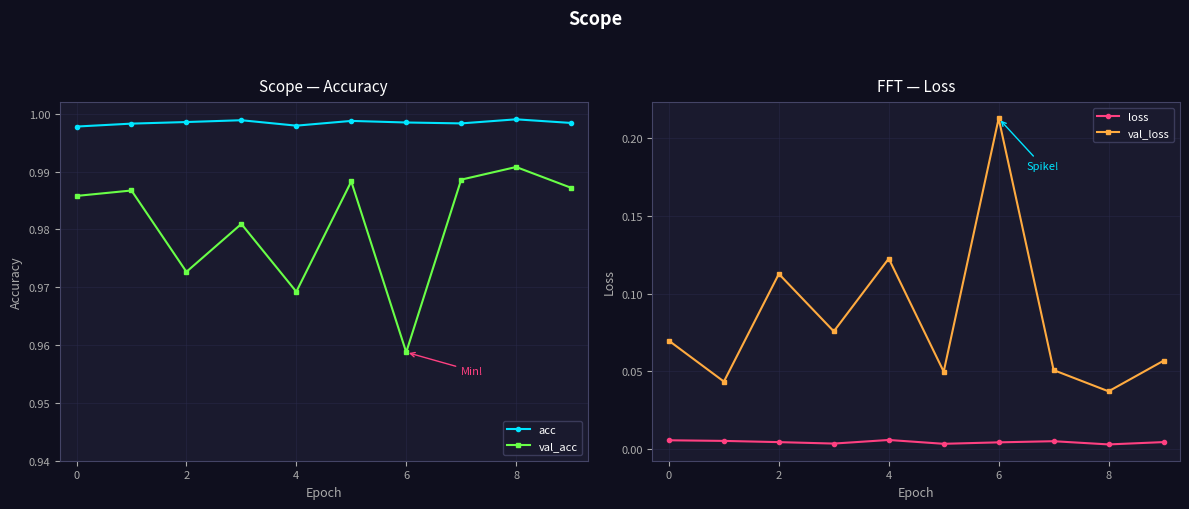

Reading left to right, list all the values displayed in this chart.

acc: 1.0	1.0	1.0	1.0	1.0	1.0	1.0	1.0	1.0	1.0
val_acc: 1.0	1.0	1.0	1.0	1.0	1.0	1.0	1.0	1.0	1.0
loss: 0.0	0.0	0.0	0.0	0.0	0.0	0.0	0.0	0.0	0.0
val_loss: 0.1	0.0	0.1	0.1	0.1	0.0	0.2	0.1	0.0	0.1